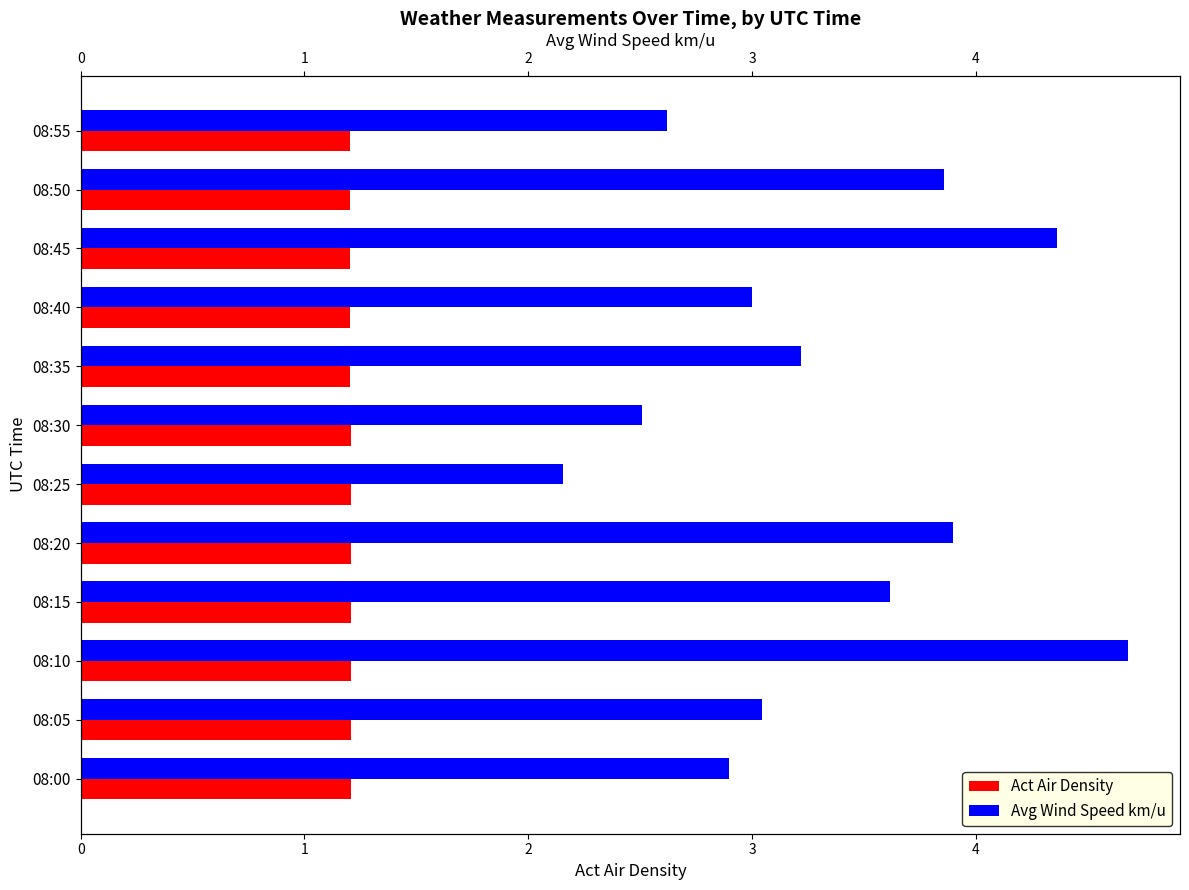

Rank the series by their maximum value, from lowest to highest.

Act Air Density, Avg Wind Speed km/u